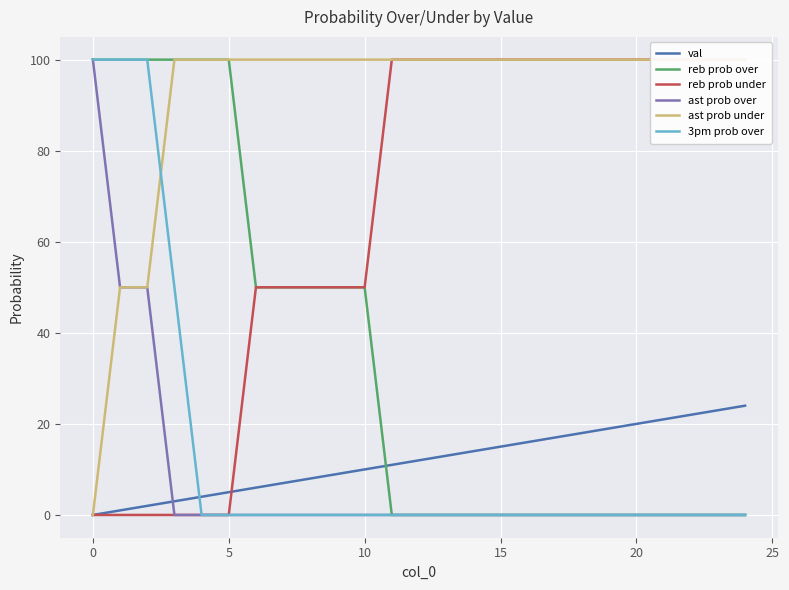

True or false: reb prob over and reb prob under cross at least once.

False